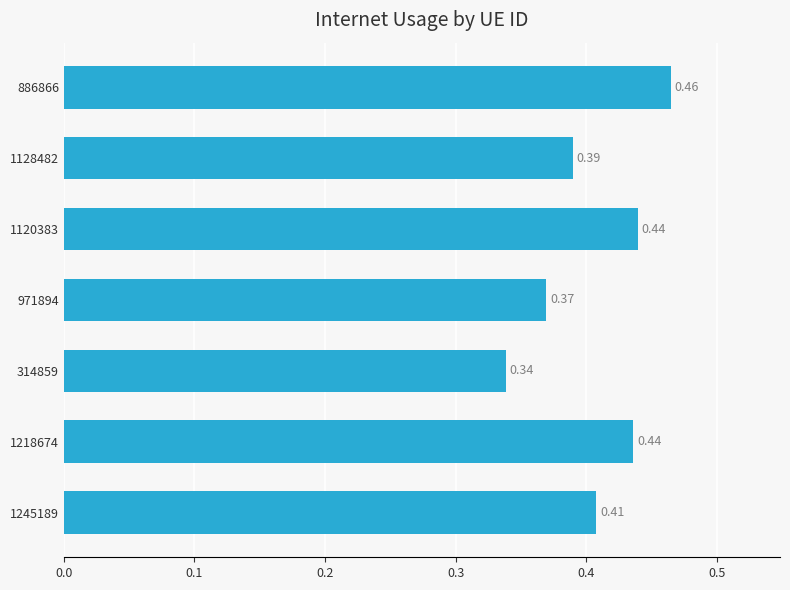

What is the difference between the maximum and minimum values?

0.1